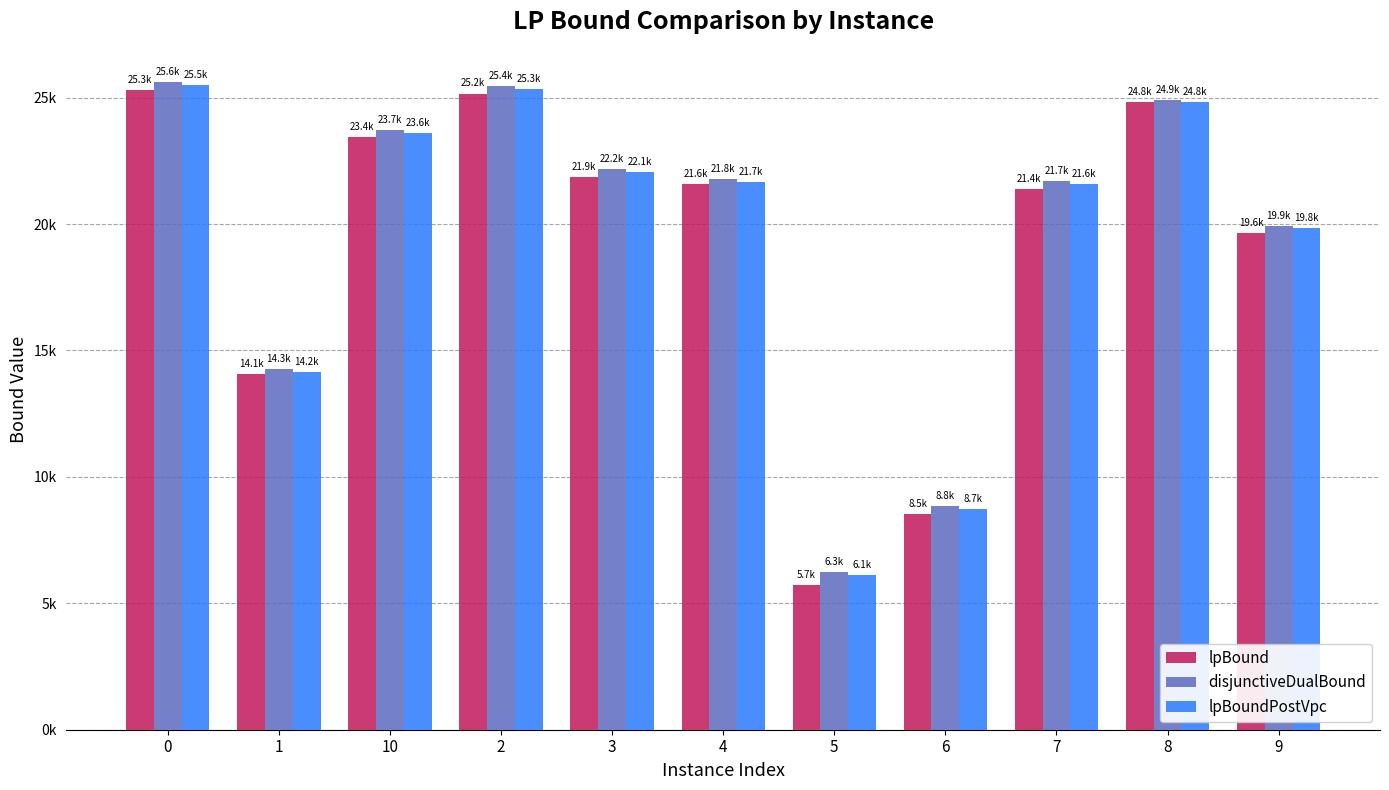

What are all the series names shown in the legend?

lpBound, disjunctiveDualBound, lpBoundPostVpc